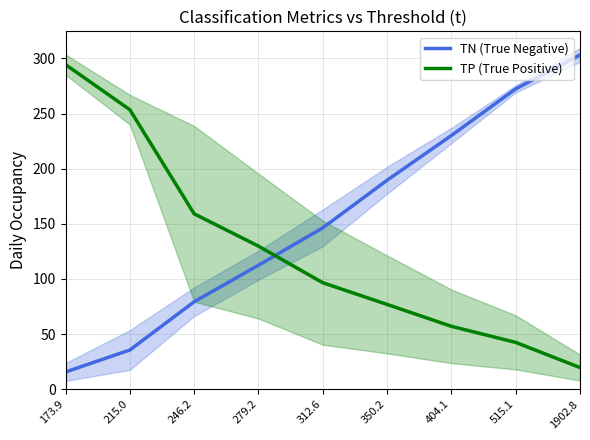

List the series in order of their overall mean, highest first.

TN (True Negative), TP (True Positive)